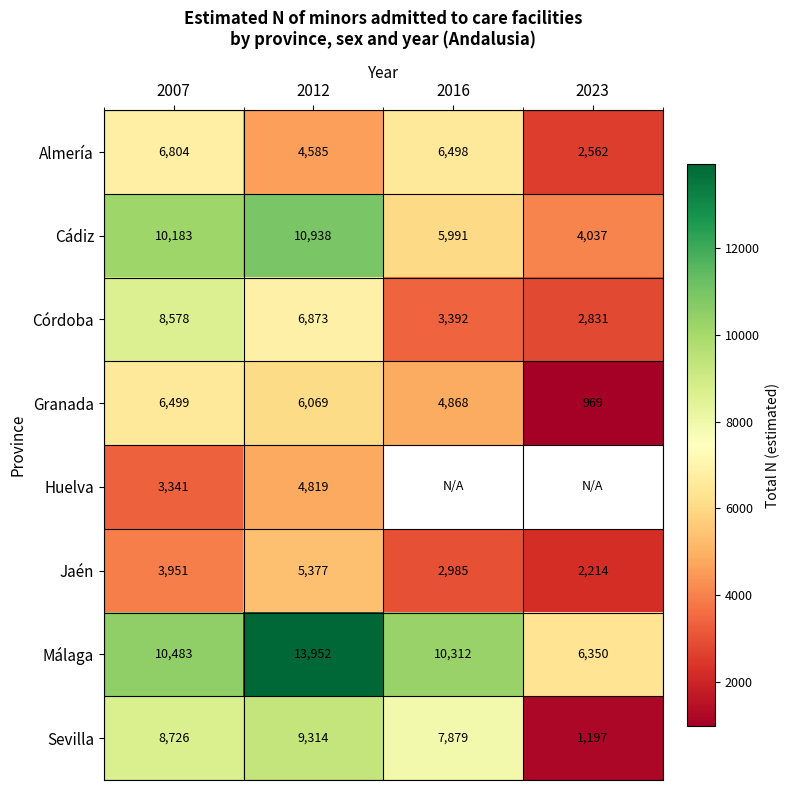

Between 2007 and 2012, which series saw the biggest shift?

Málaga